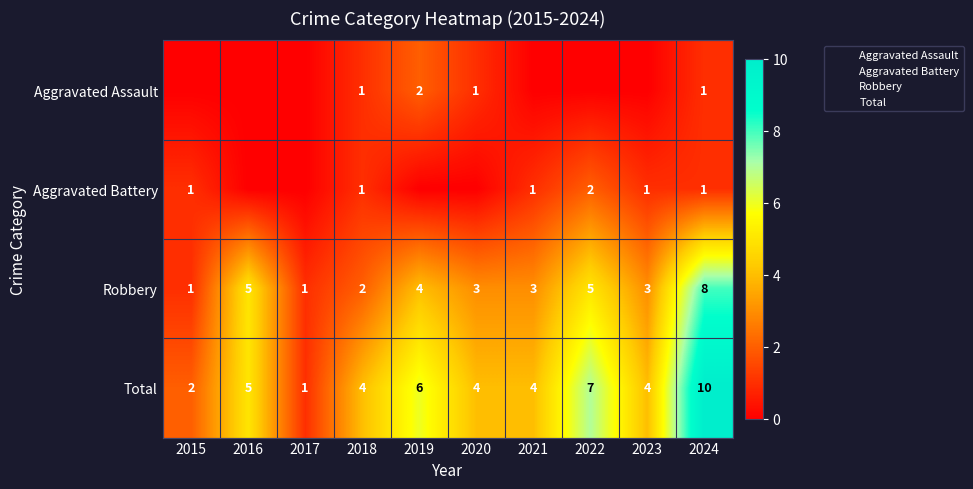

At which label does Total reach its minimum?

2017